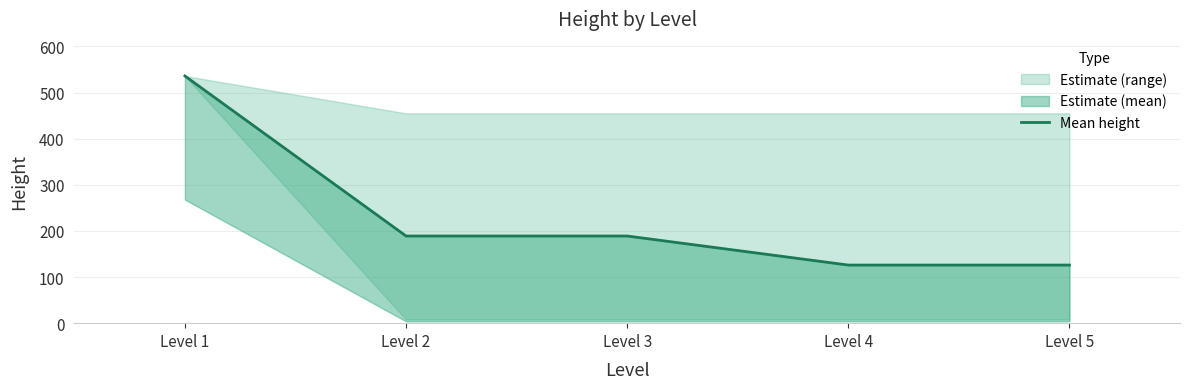

Reading right to left, transcribe all the data shown in this chart.

126	126	189	189	536